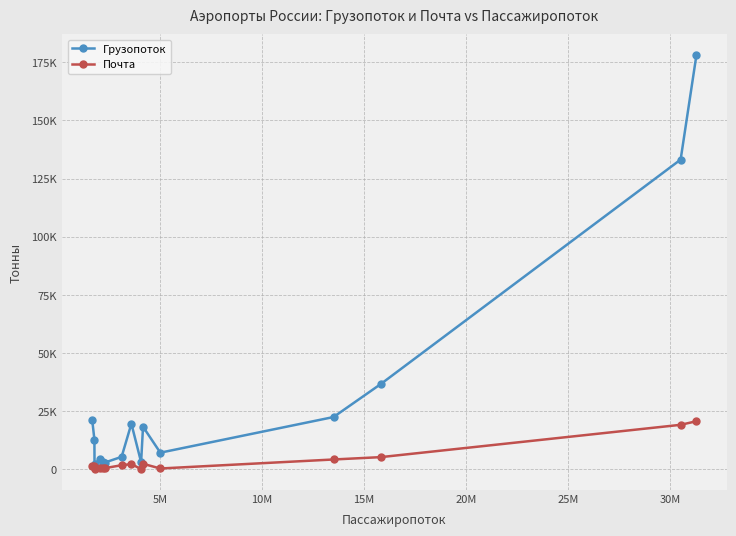

What are all the series names shown in the legend?

Грузопоток, Почта